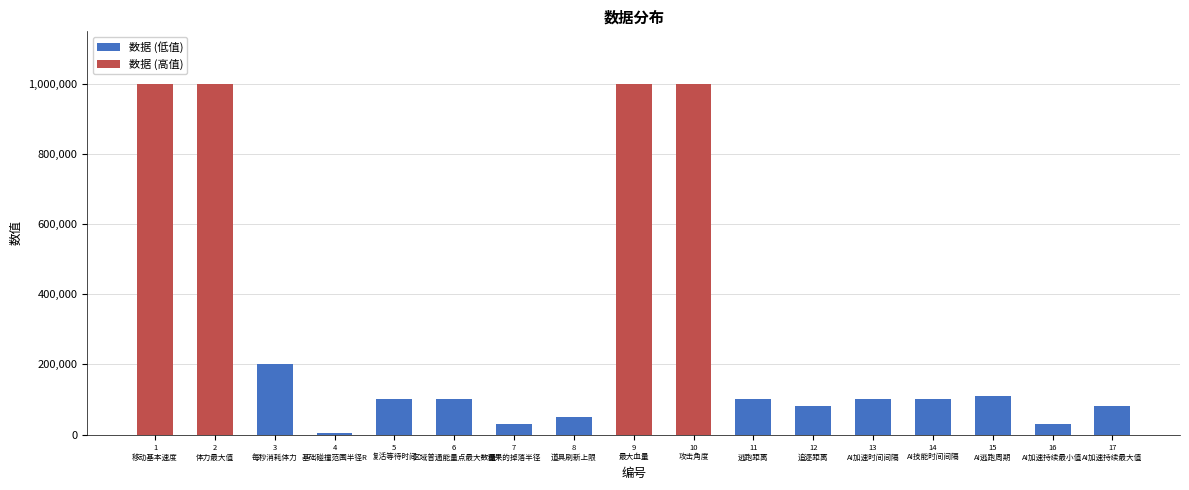

At which label is the value closest to 502500?

3
每秒消耗体力